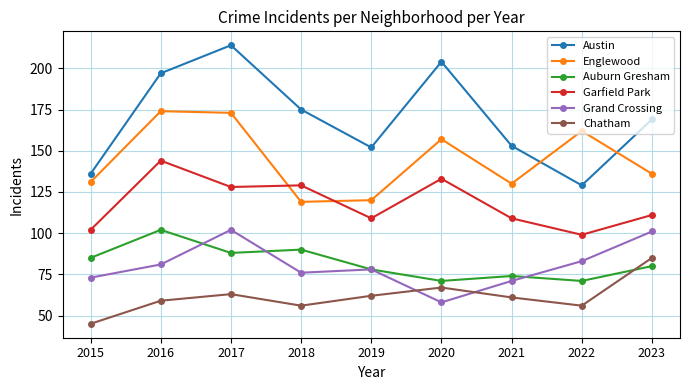

Does the chart have visible grid lines?

Yes